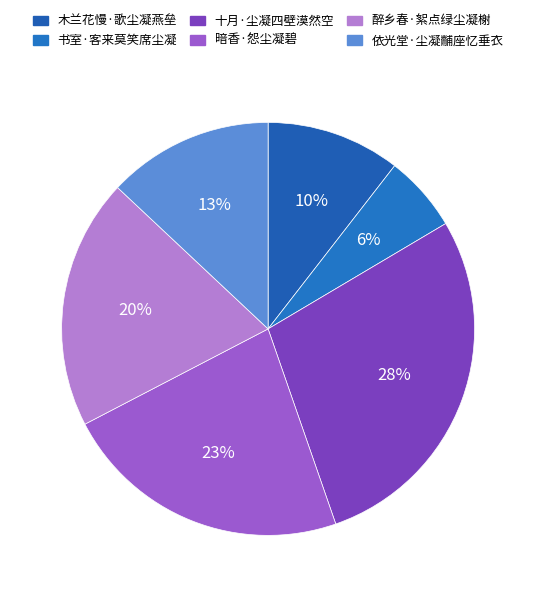

What percentage is the 木兰花慢·歌尘凝燕垒 slice, to the nearest percent?

10%